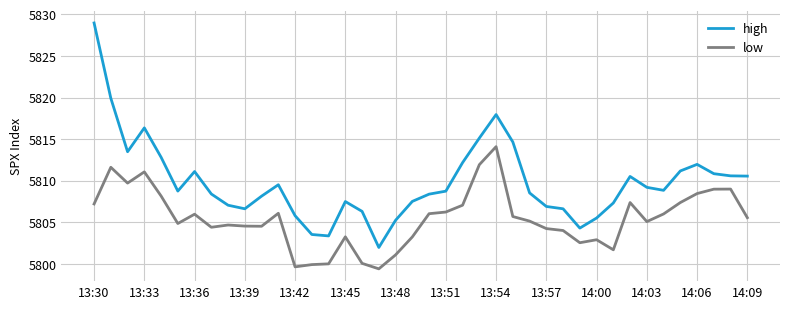

Rank the series by their maximum value, from highest to lowest.

high, low